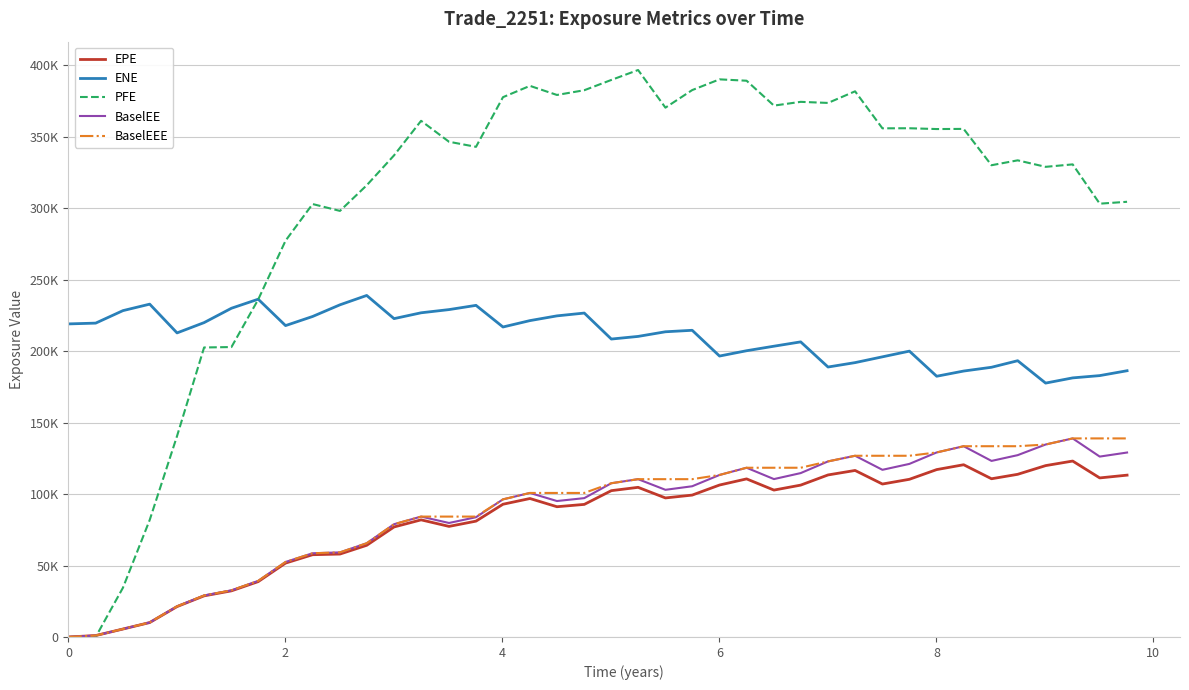

Does the chart have visible grid lines?

Yes